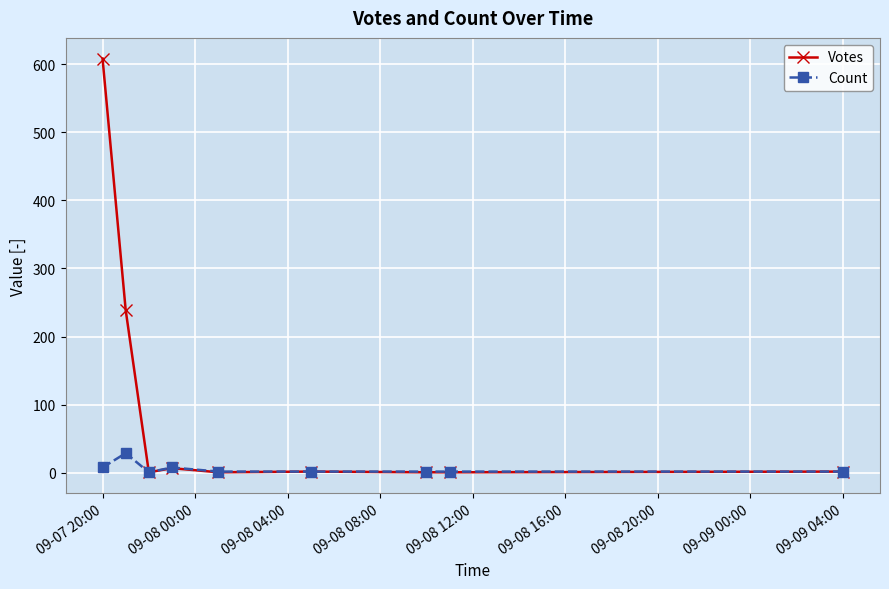

Which series has the largest total across all categories?

Votes